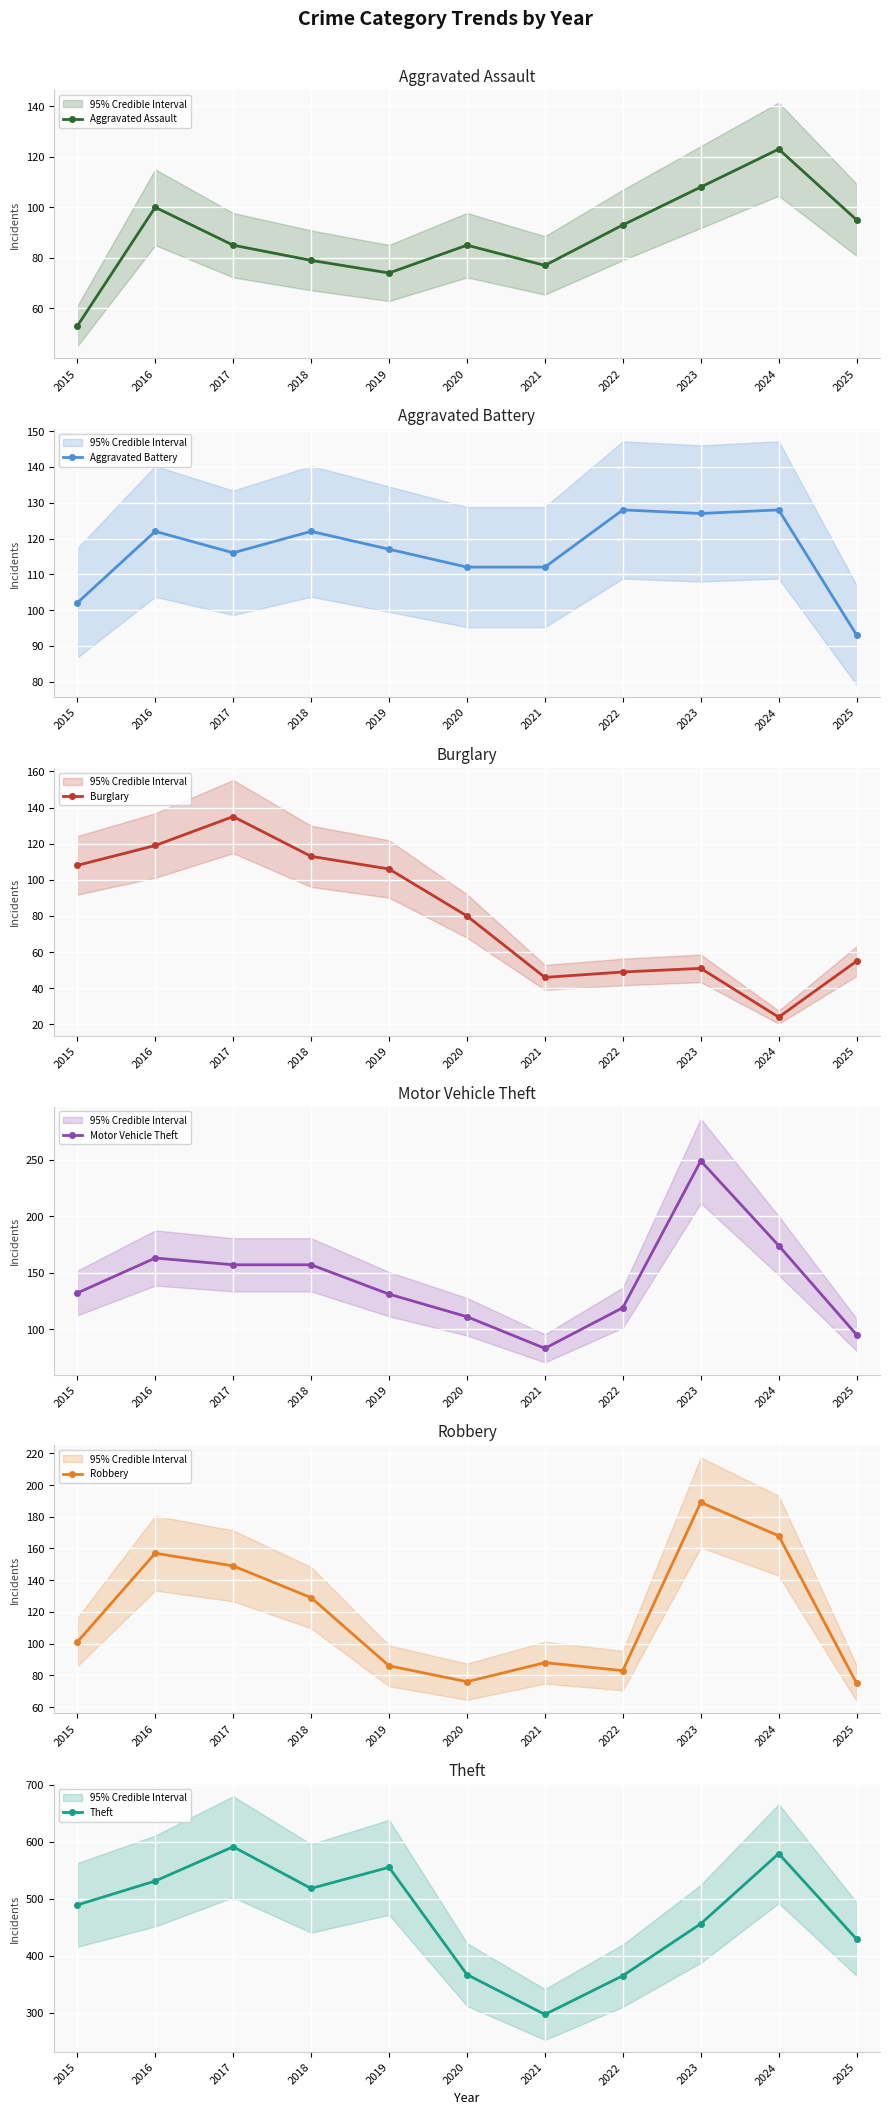

How many interior local peaks does the Aggravated Assault series have?

3